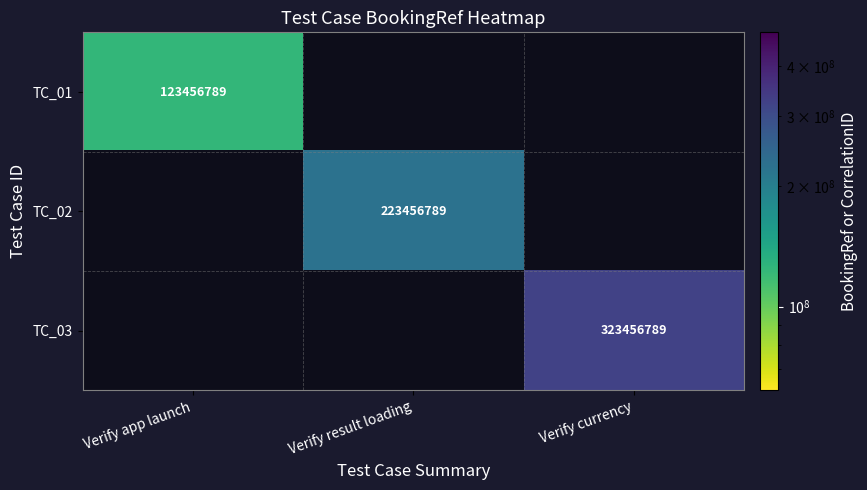

Is the value of TC_01 at Verify app launch greater than the value of TC_03 at Verify currency?

No